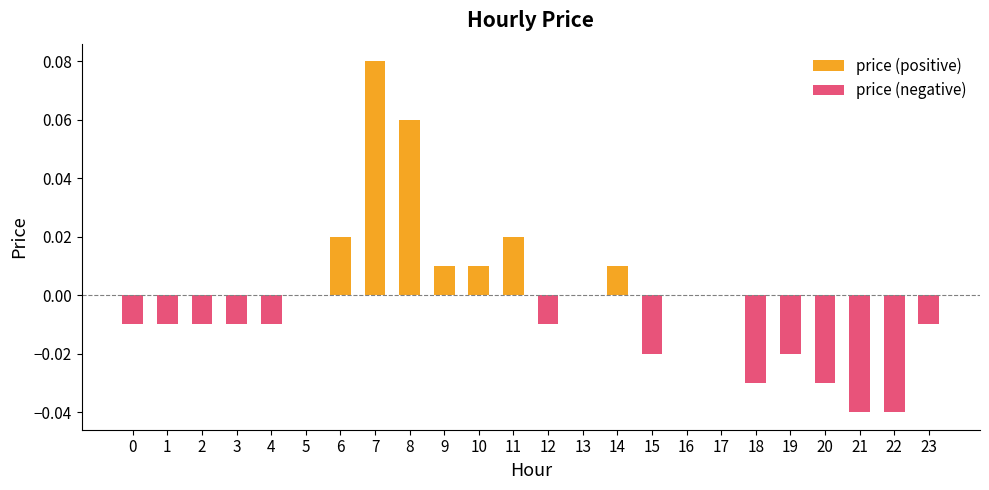

The chart shows a value of -0.0 at 23. True or false?

False